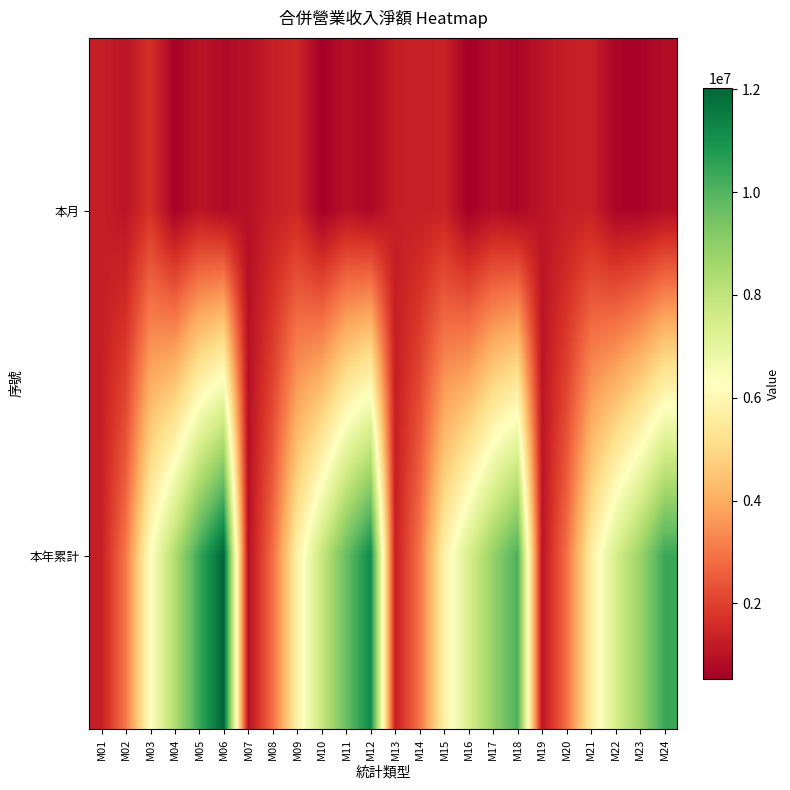

What is the spread (max minus min) of values at M11?

8719603